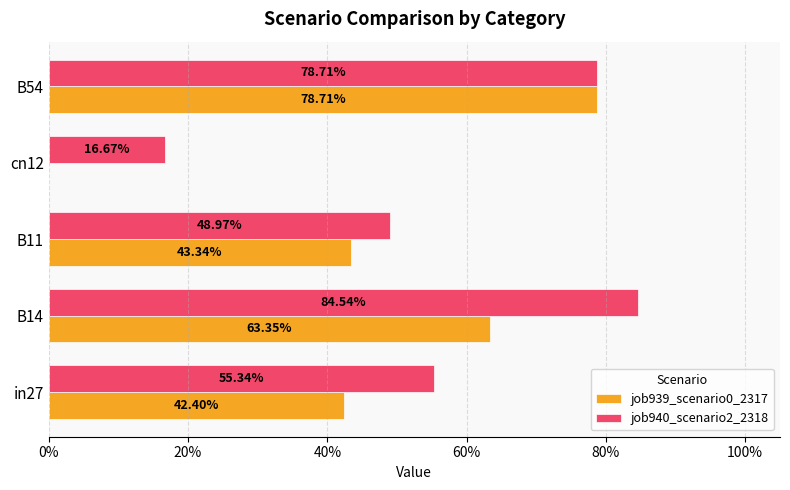

What is the maximum value for job939_scenario0_2317?

0.8